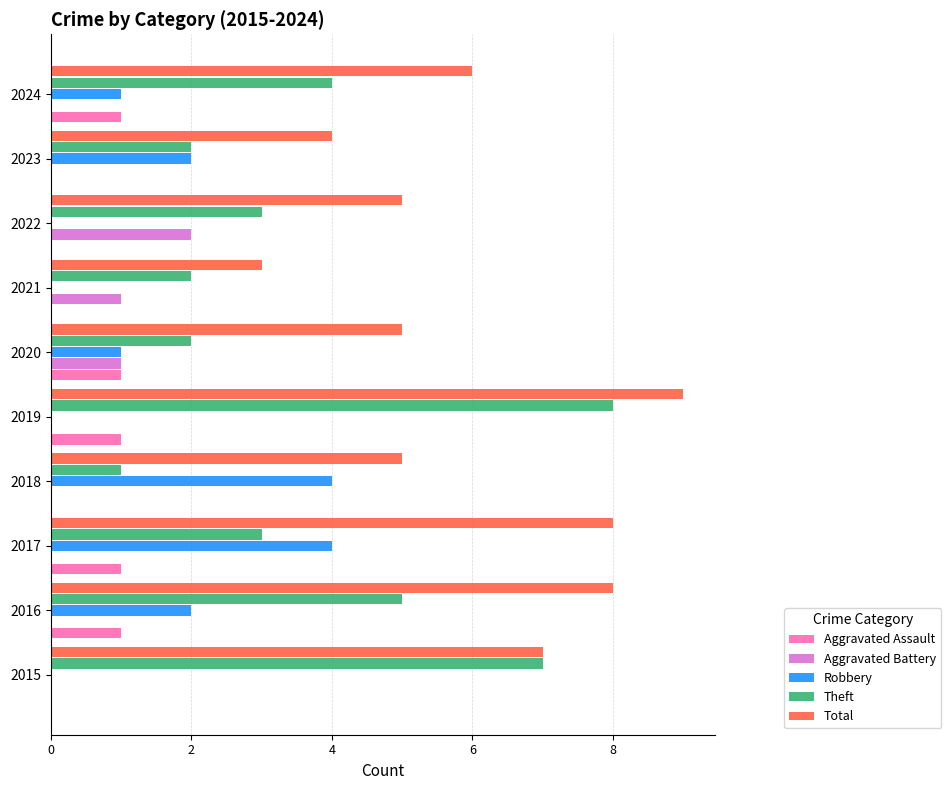

The Aggravated Assault series shows 1 at 2019. True or false?

True